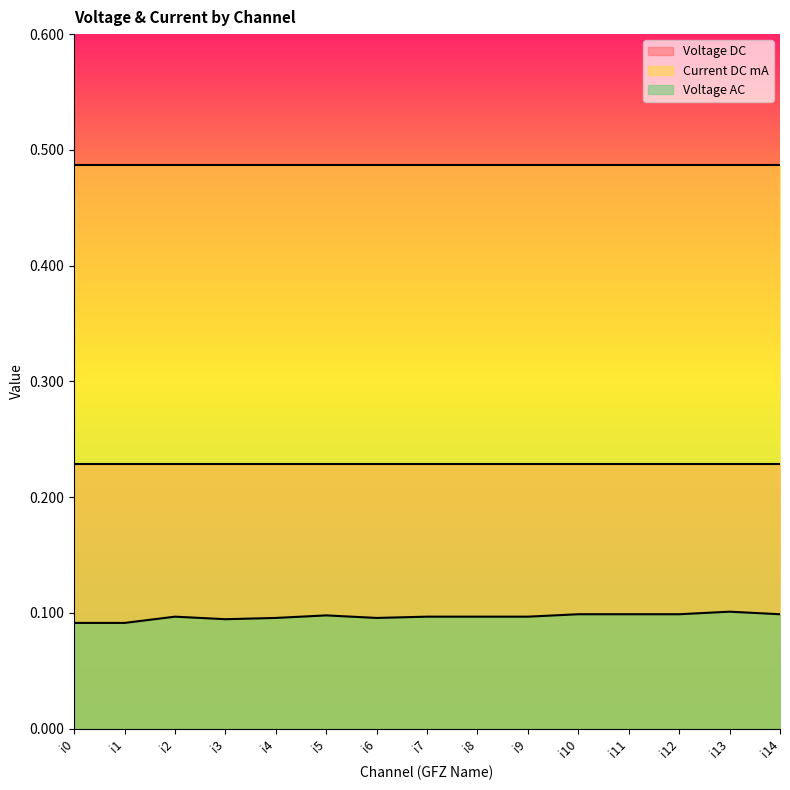

The Current DC mA series shows 0.1 at i9. True or false?

False